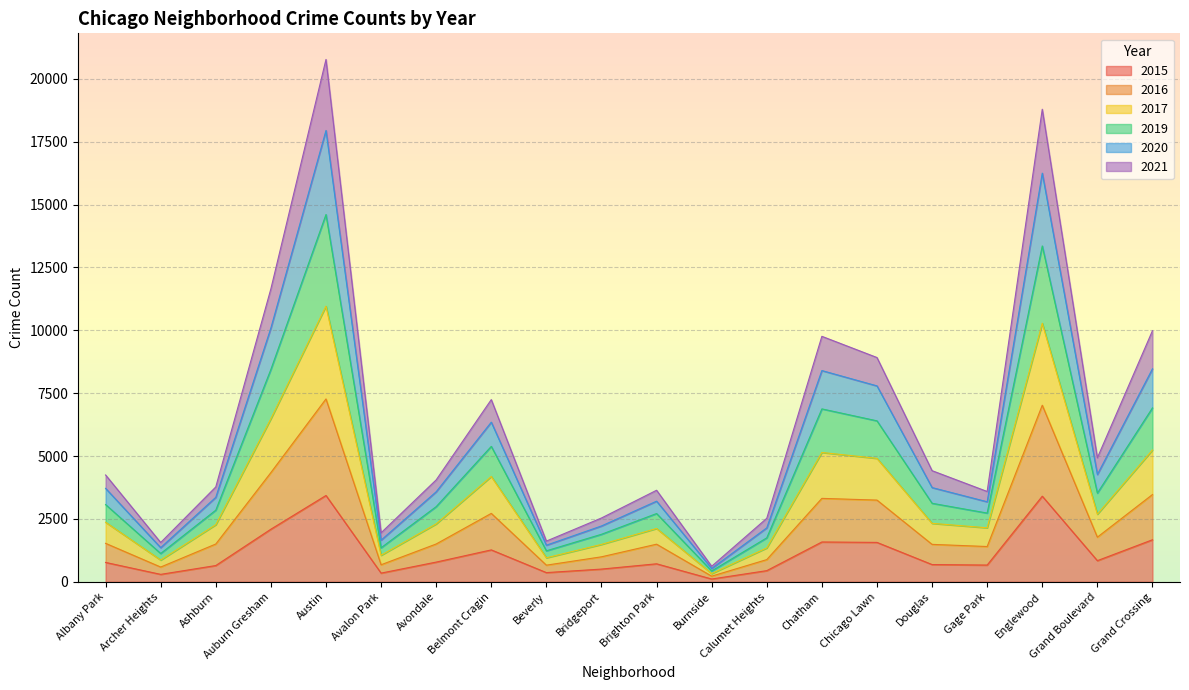

What is the total value across all series at Chicago Lawn?

8919